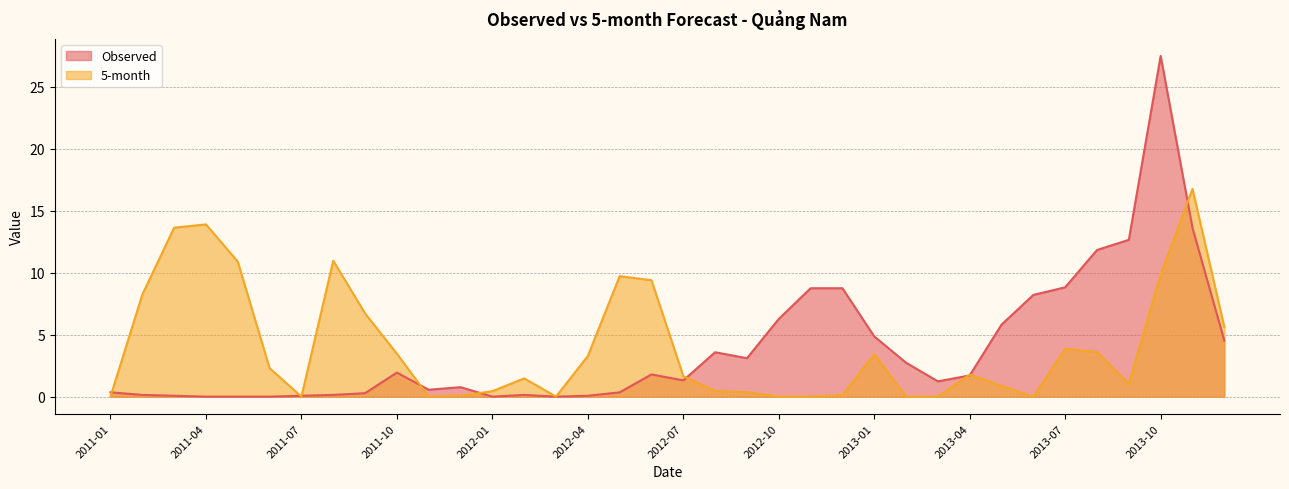

True or false: Observed has more than 0 interior local peaks.

True